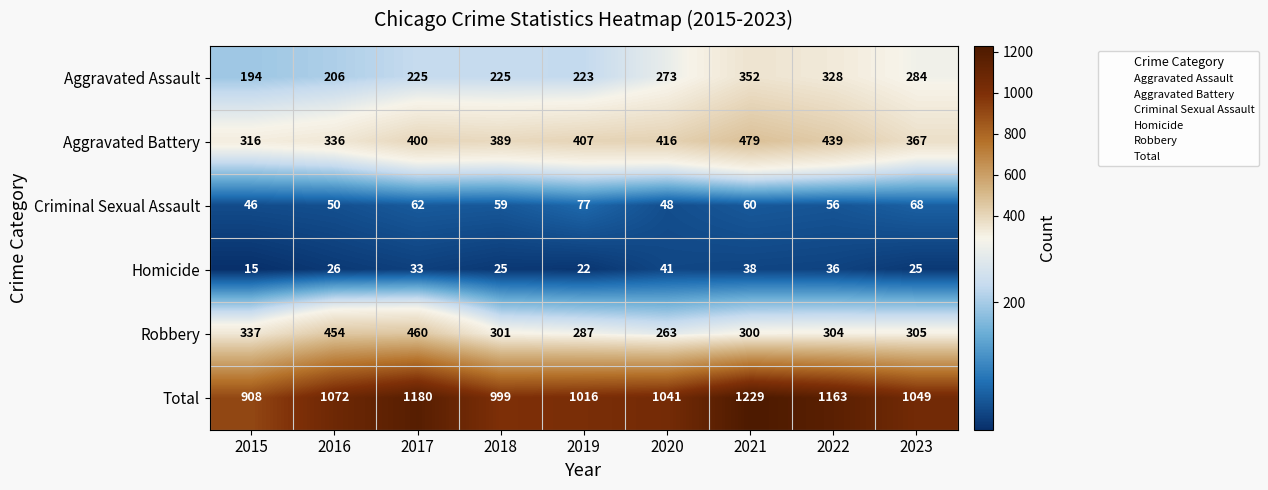

What is the difference between the highest and lowest values at 2023?

1024